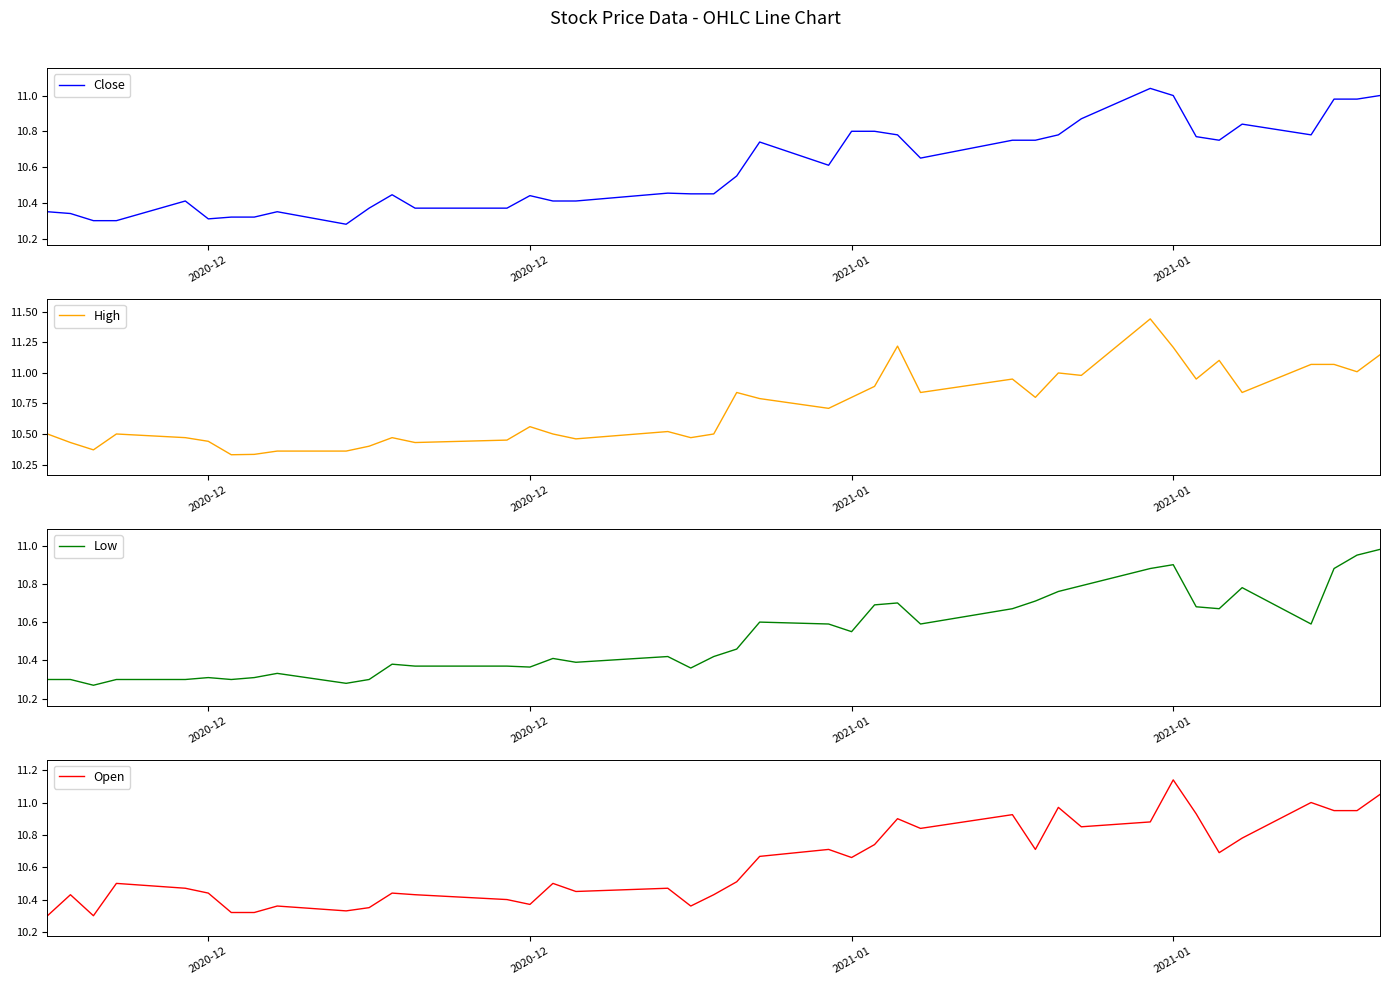

At how many categories does at least one series exceed 11?

8